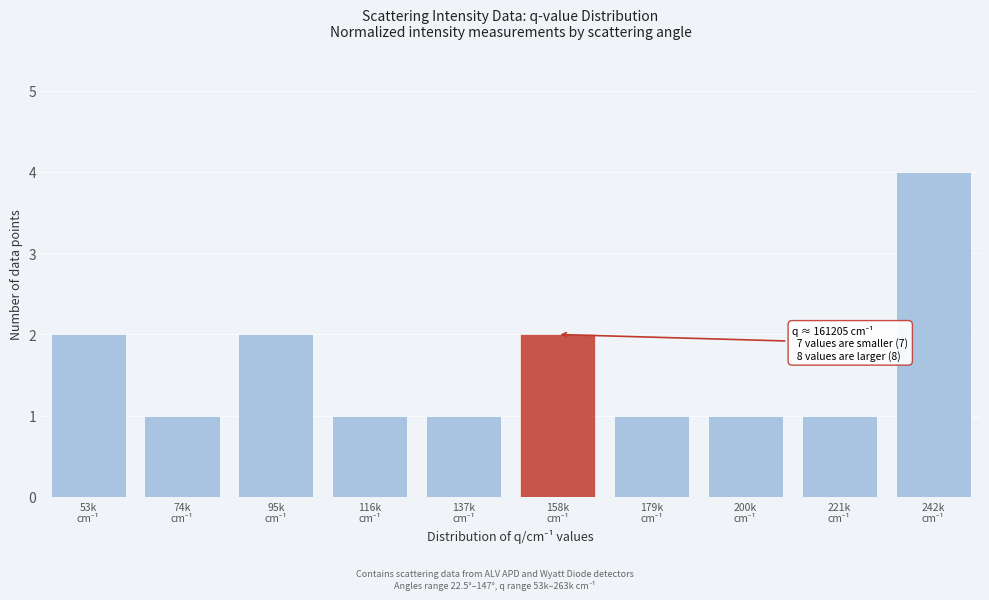

Reading left to right, extract all data points from this chart.

2	1	2	1	1	2	1	1	1	4